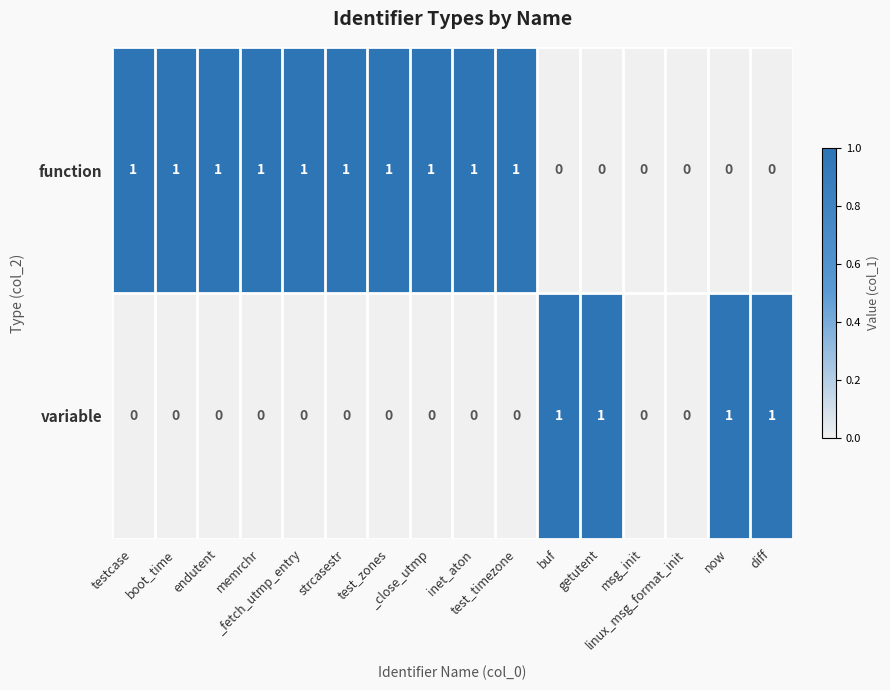

What is the sum of all function values?

10